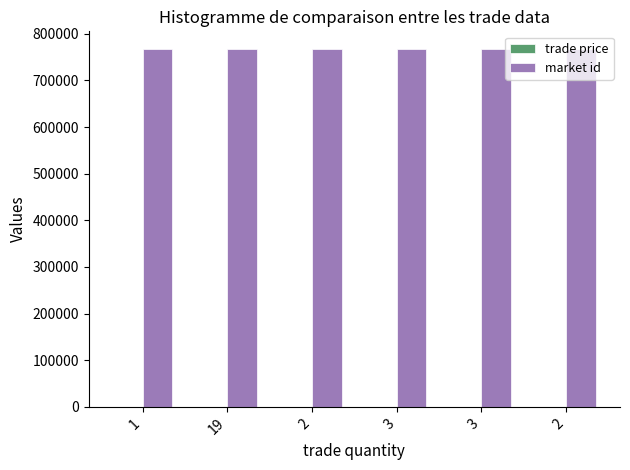

Does the chart contain stacked bars?

No